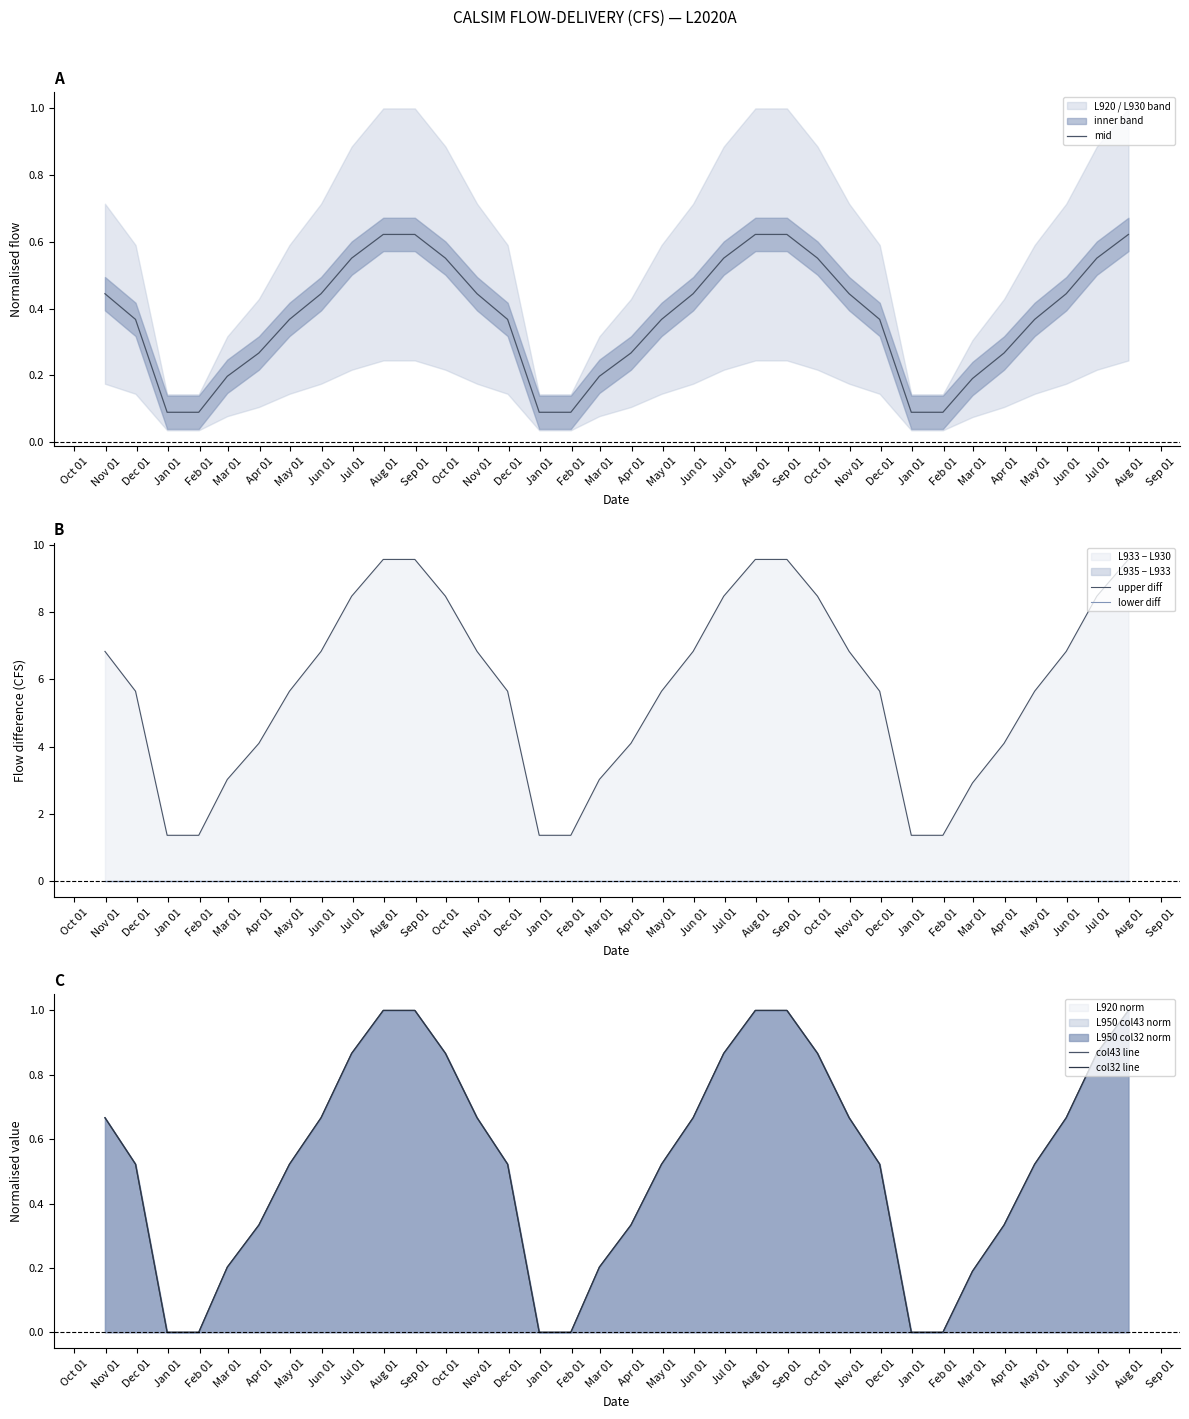

How many data points does each series have?

34